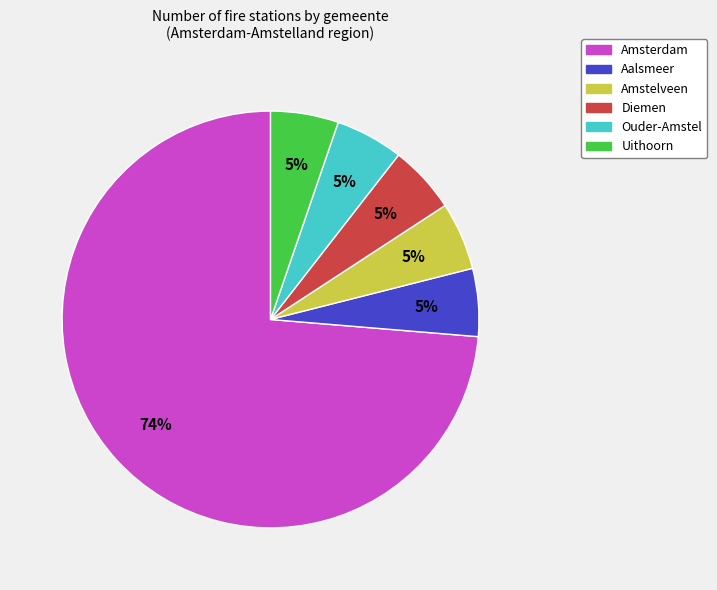

Is there any slice that represents more than half of the pie?

Yes